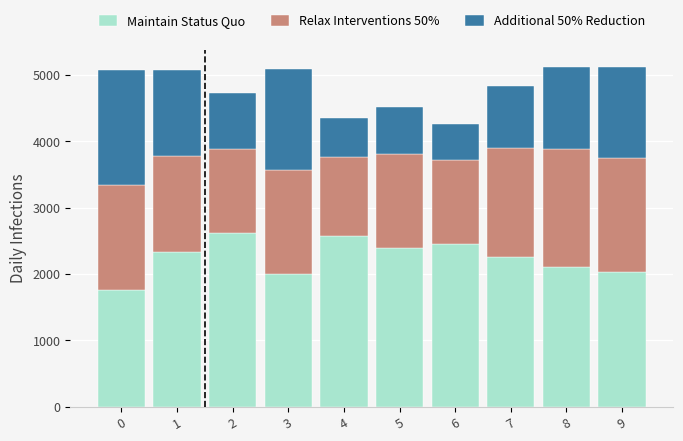

What is the total value across all series at 9?

5122.8